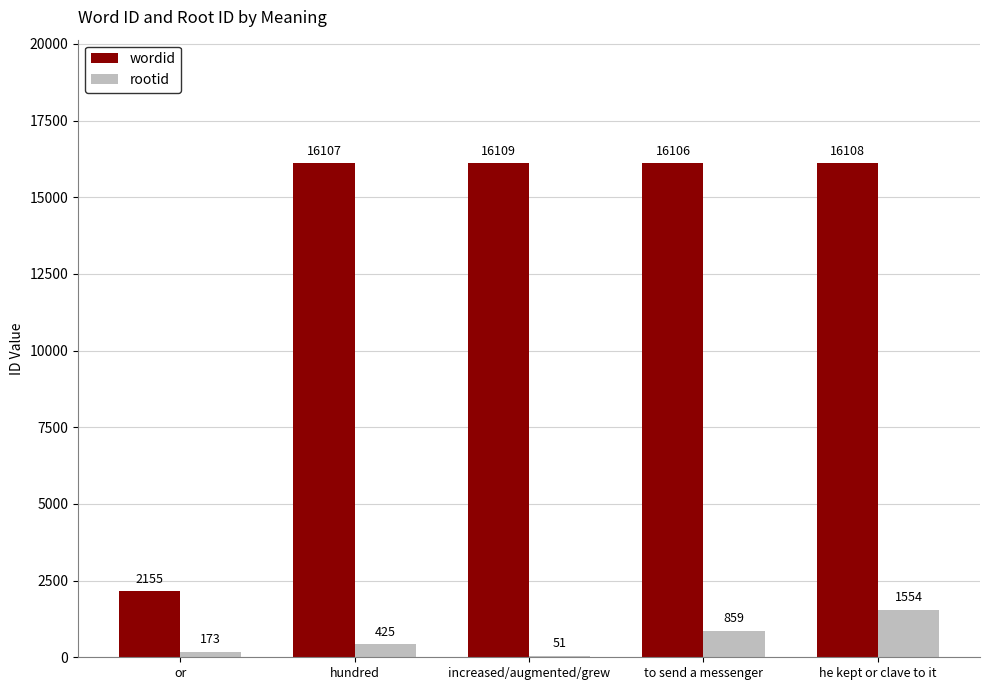

What is the maximum value for rootid?

1554